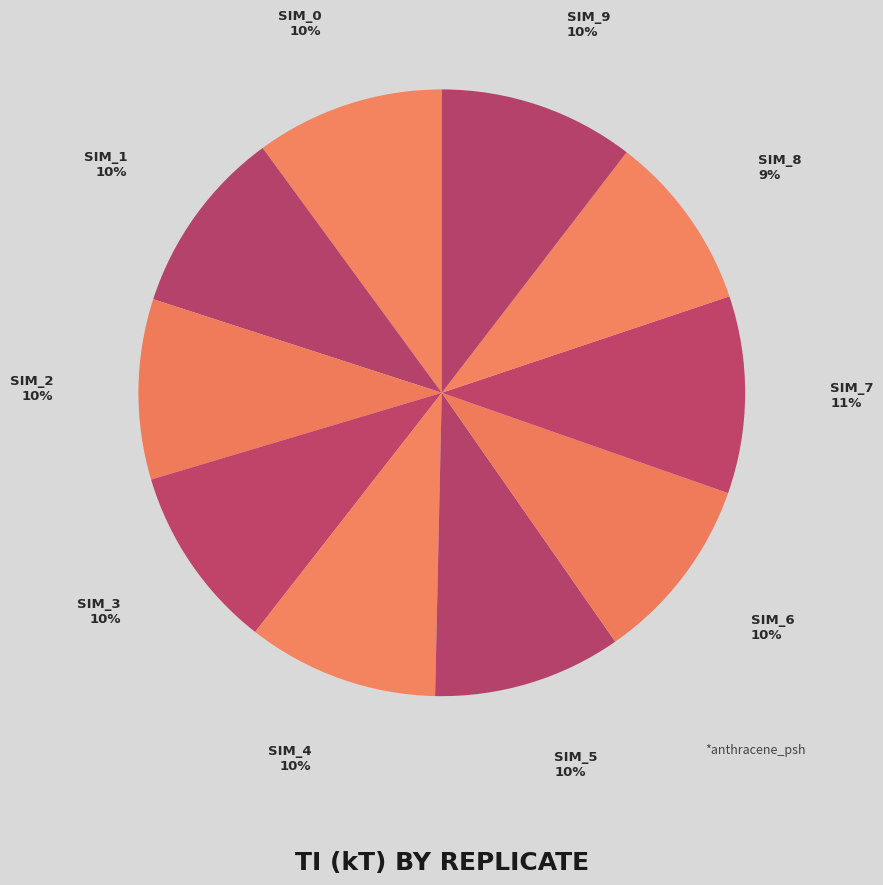

What is the smallest slice in the pie chart?

sim_8